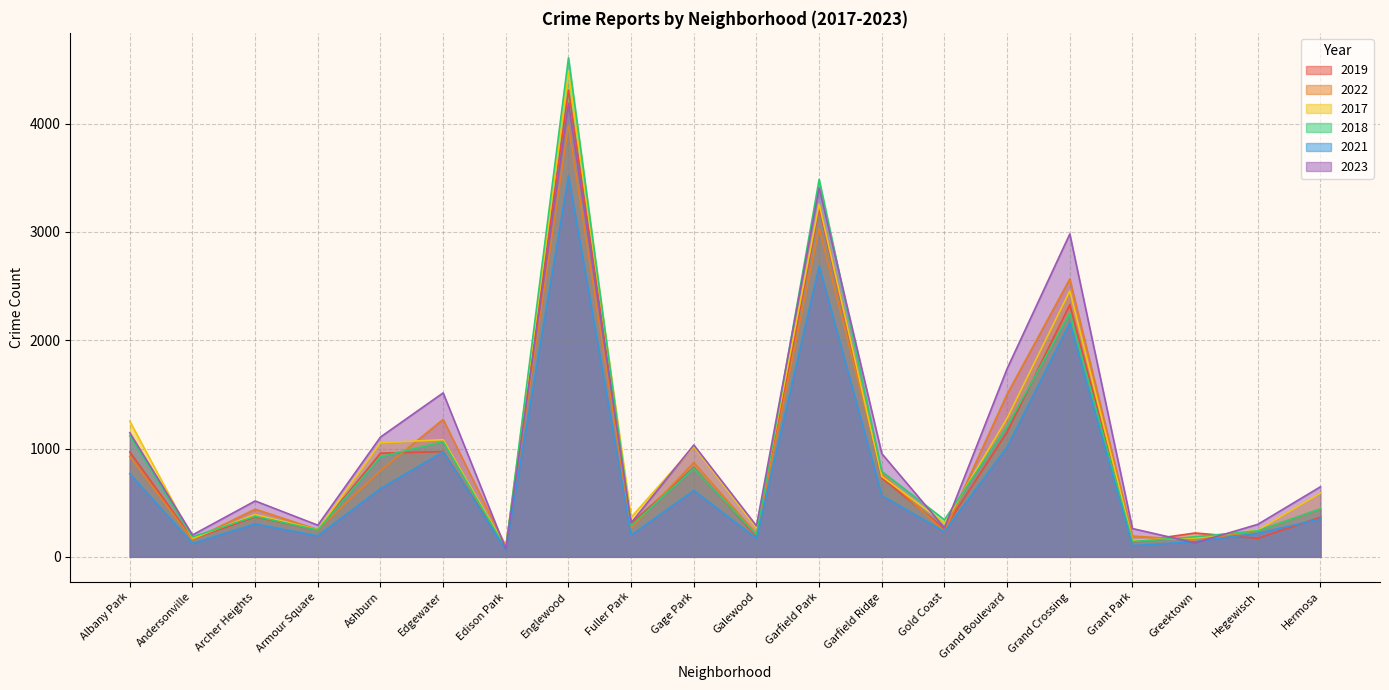

What position from the right is Edgewater?

15